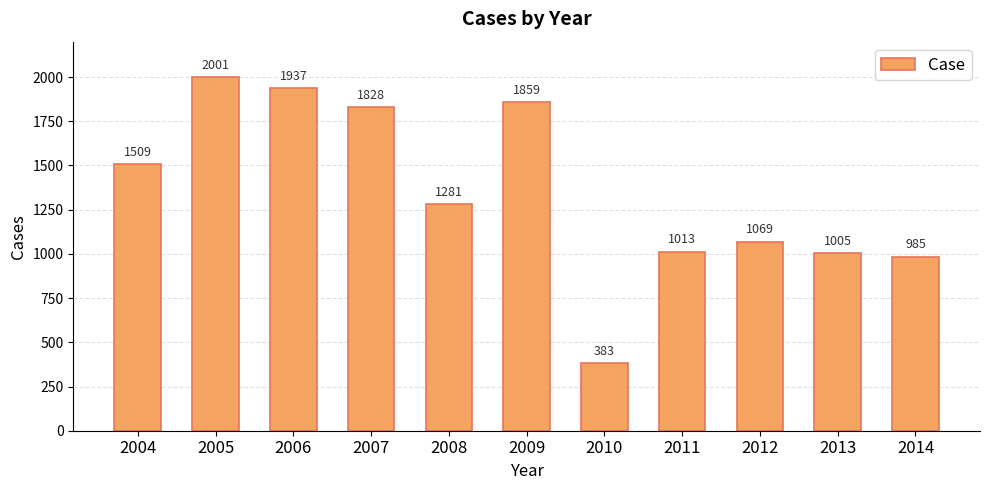

What is the average value?

1352